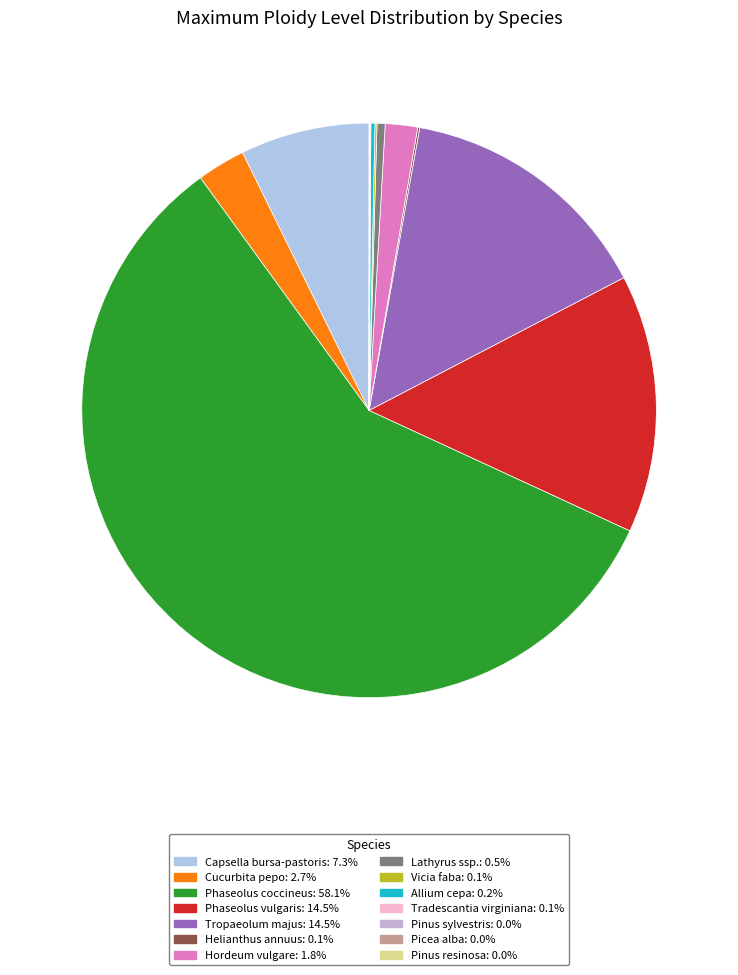

Is it true that Vicia faba is 0% of the pie?

True